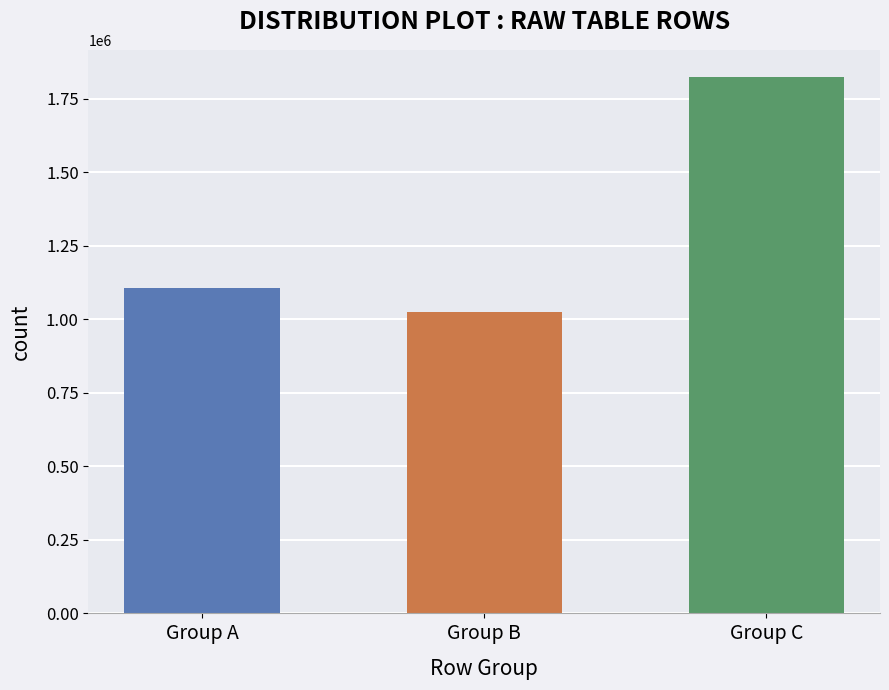

What is the difference between the maximum and second lowest values?

745568